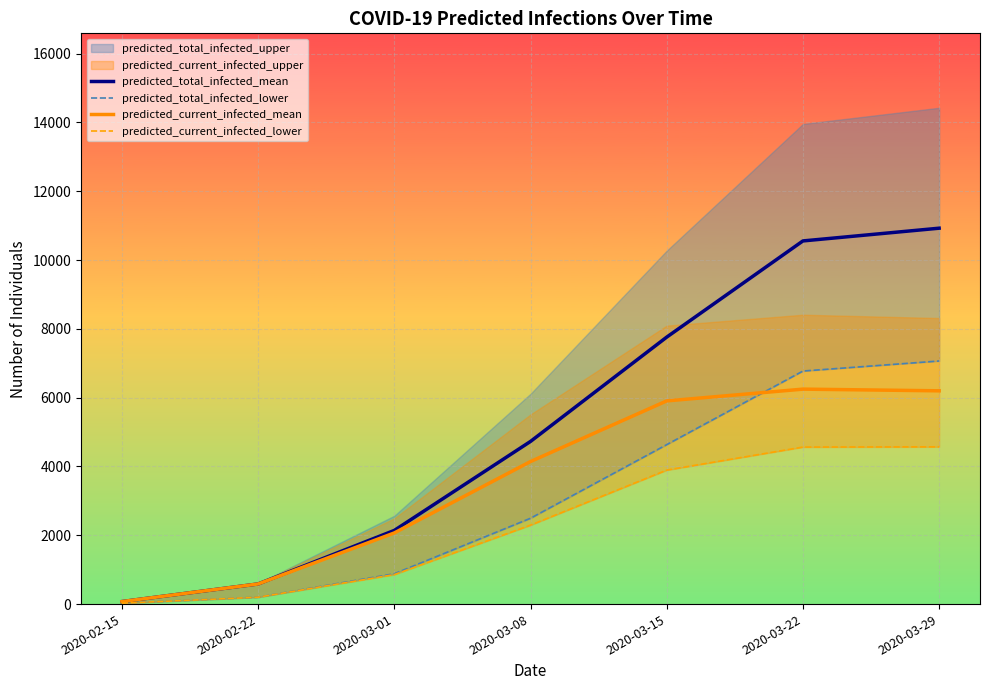

Where is predicted_total_infected_mean nearest to the value 5499?

2020-03-08